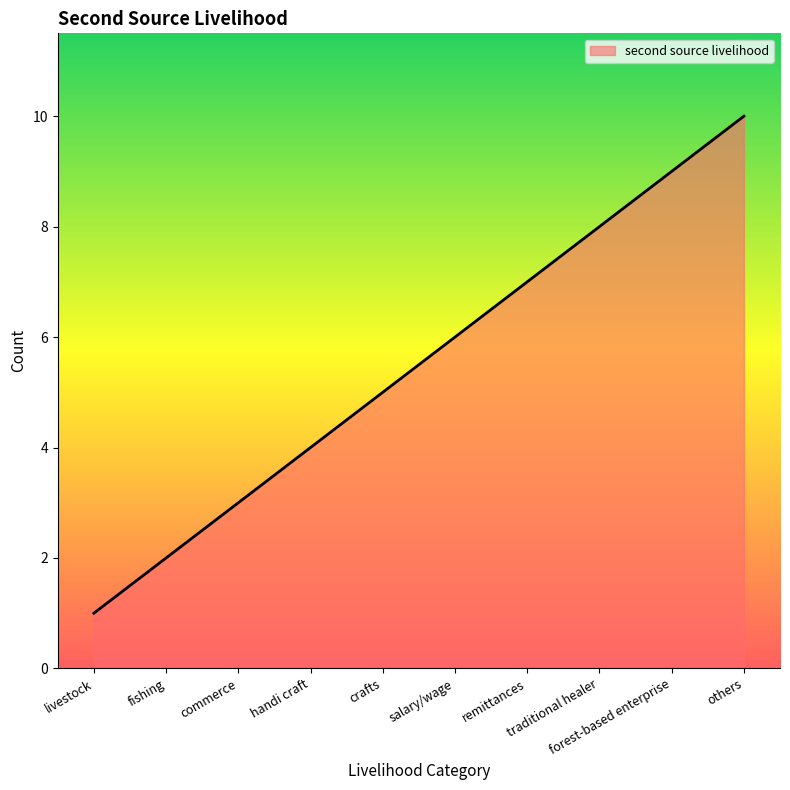

True or false: the data has more than 0 interior local peaks.

False